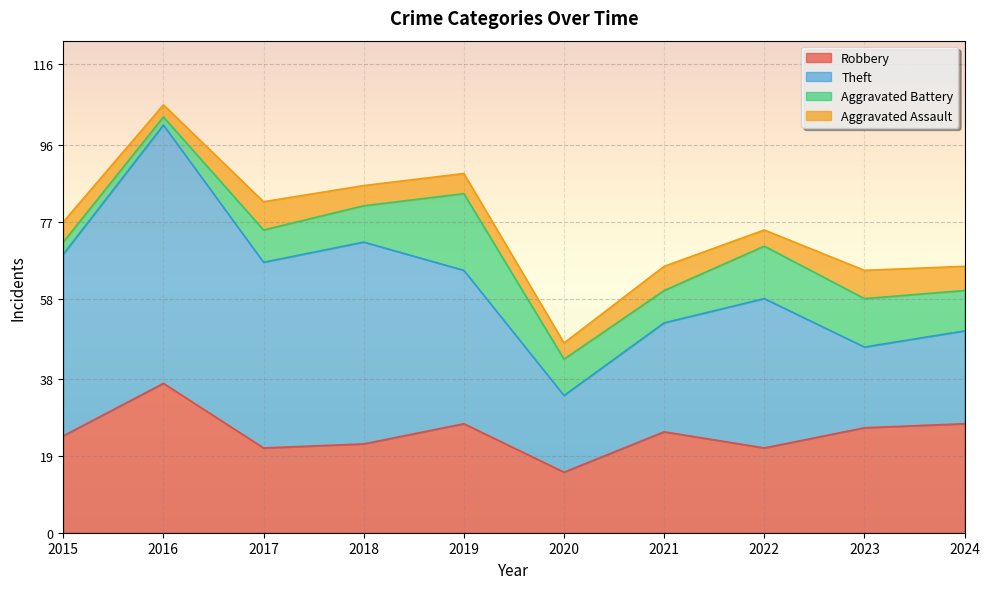

What is the value of the Robbery point at the 4th from the left?

22